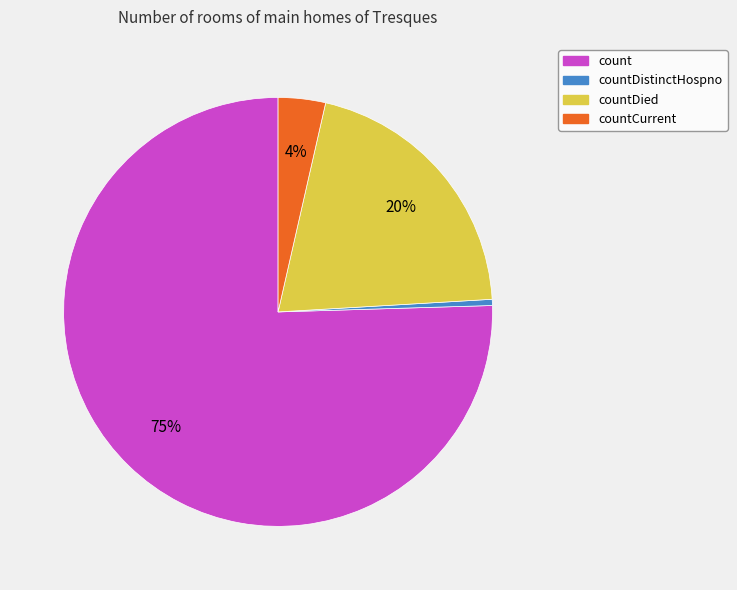

The countCurrent slice represents 10% of the pie. True or false?

False